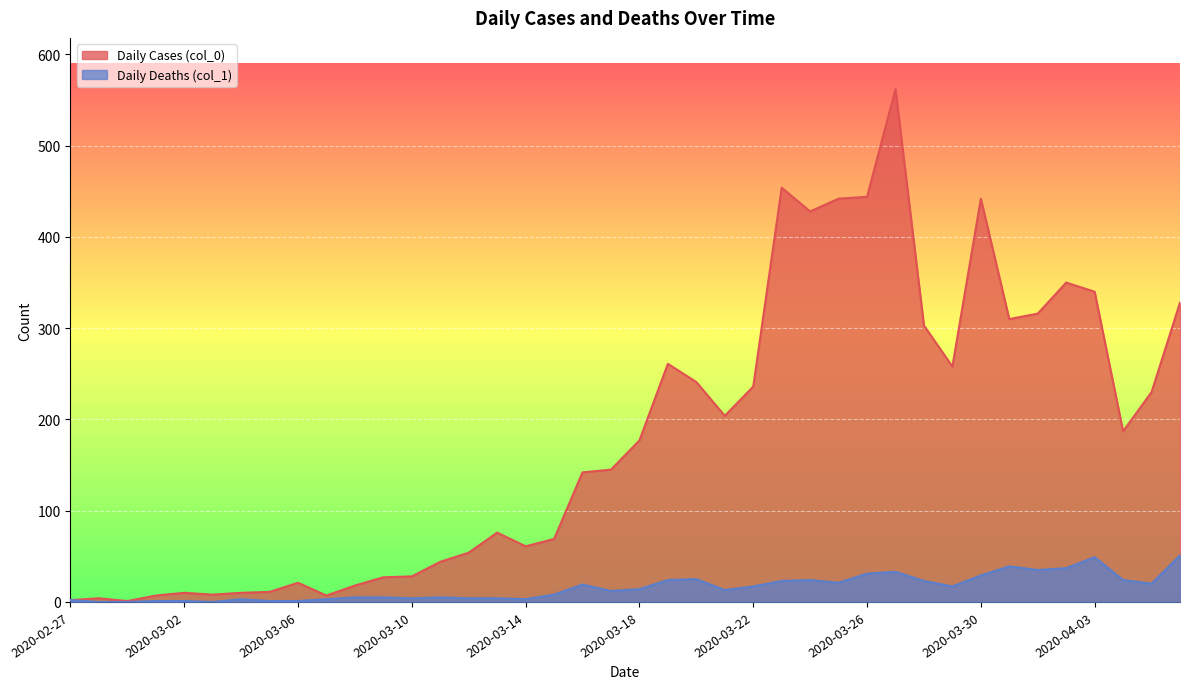

What is the difference between the maximum and minimum values in the Daily Cases (col_0) series?

561